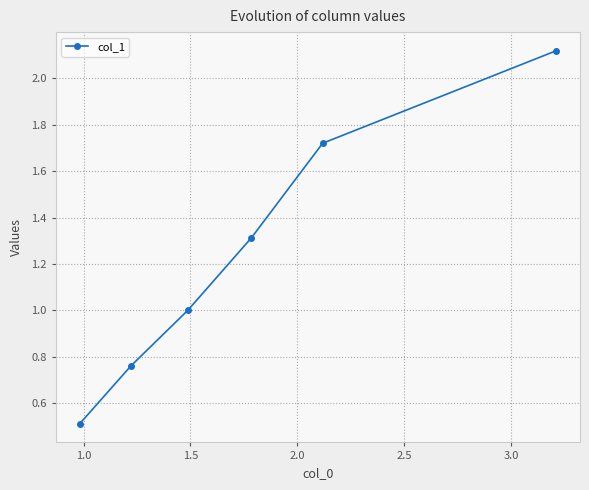

What is the value of the 3rd point from the left?

1.0